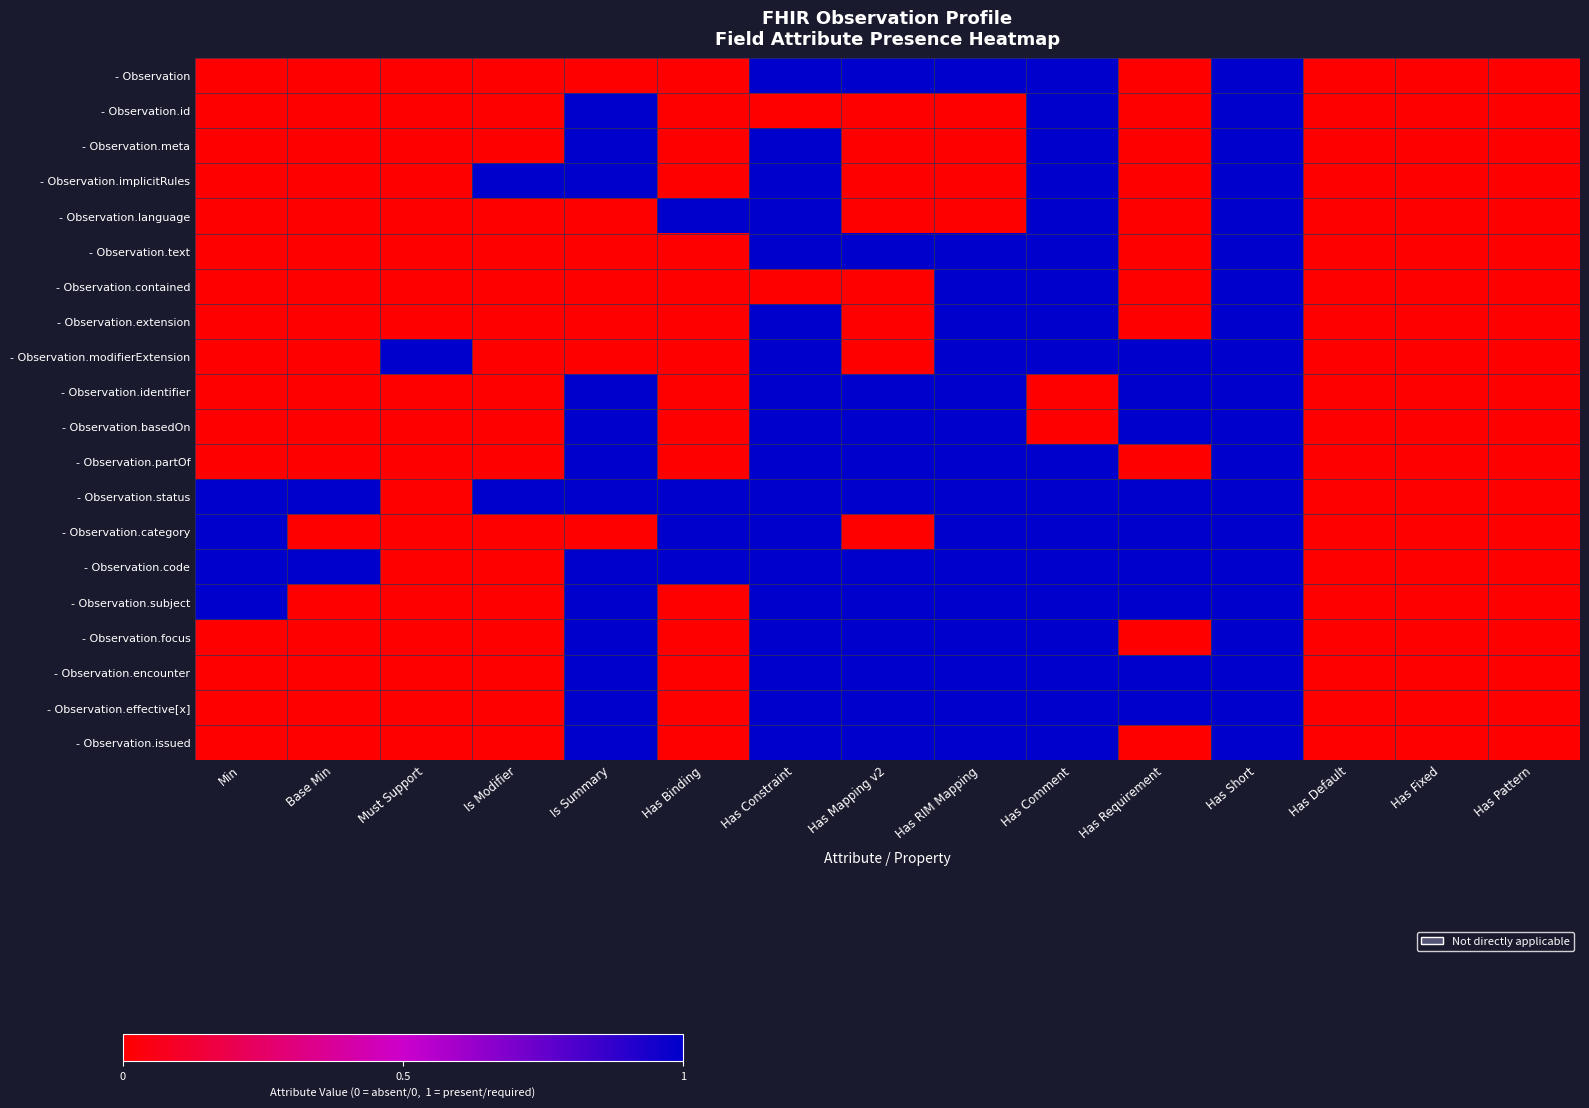

How many series are shown in this chart?

20